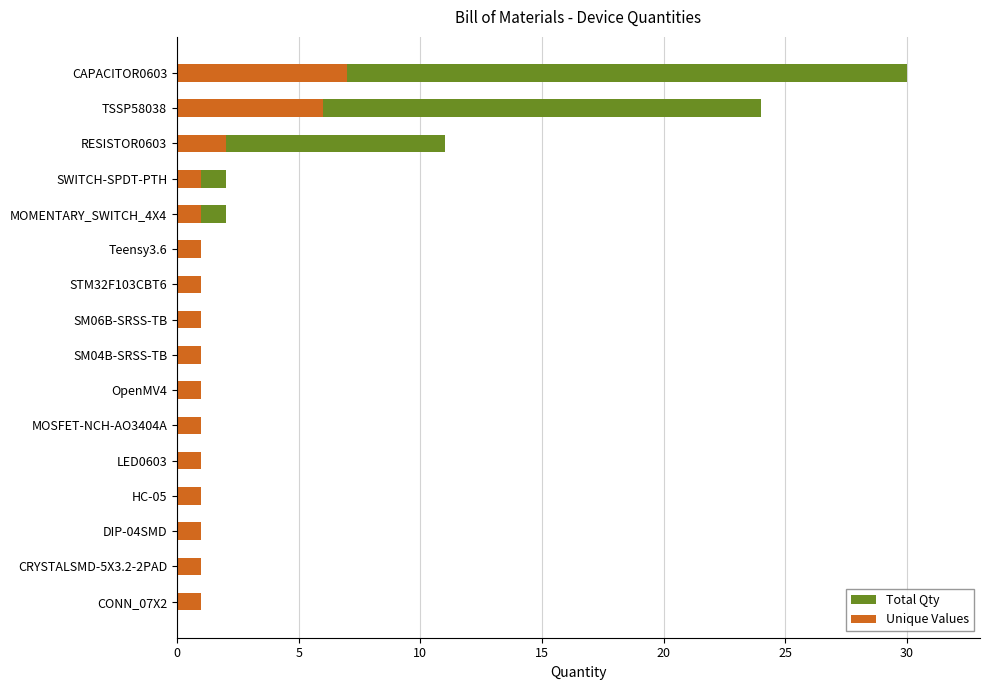

What are all the series names shown in the legend?

Total Qty, Unique Values